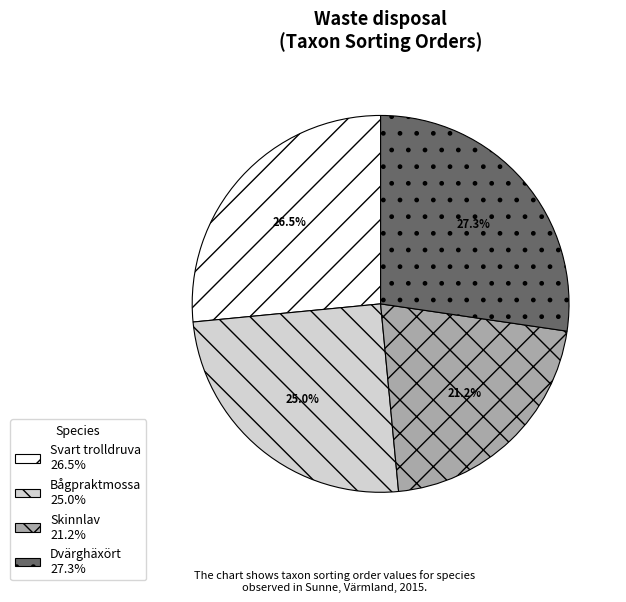

Which slice is the largest?

Dvärghäxört